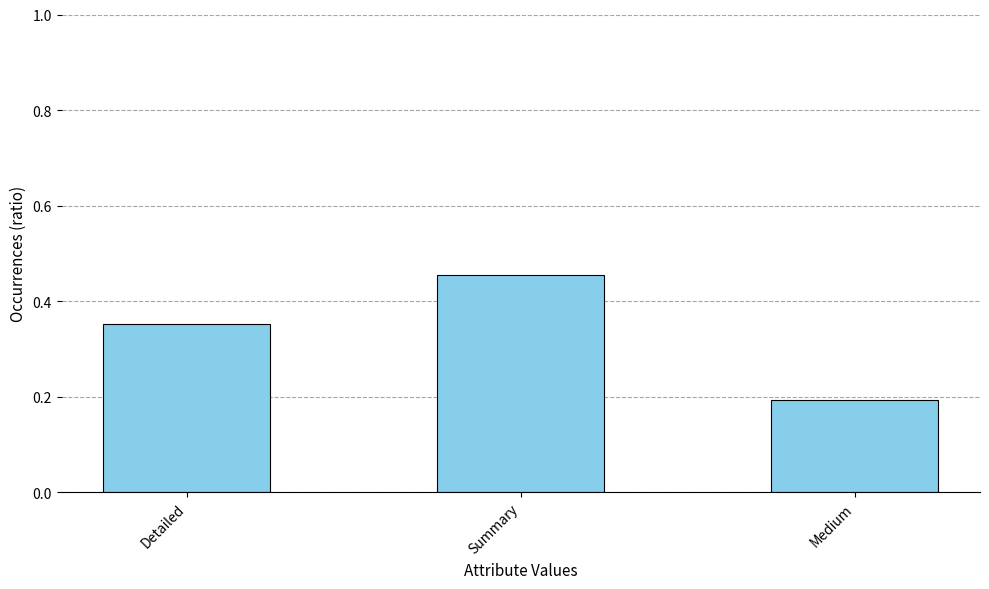

At which category does the chart reach its peak across all series?

Summary